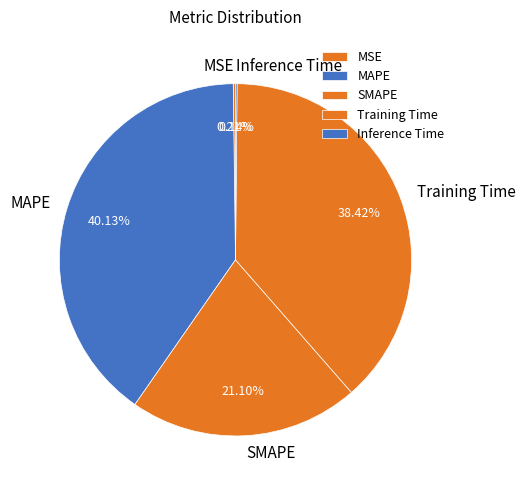

Does MAPE represent more than half of the total?

No